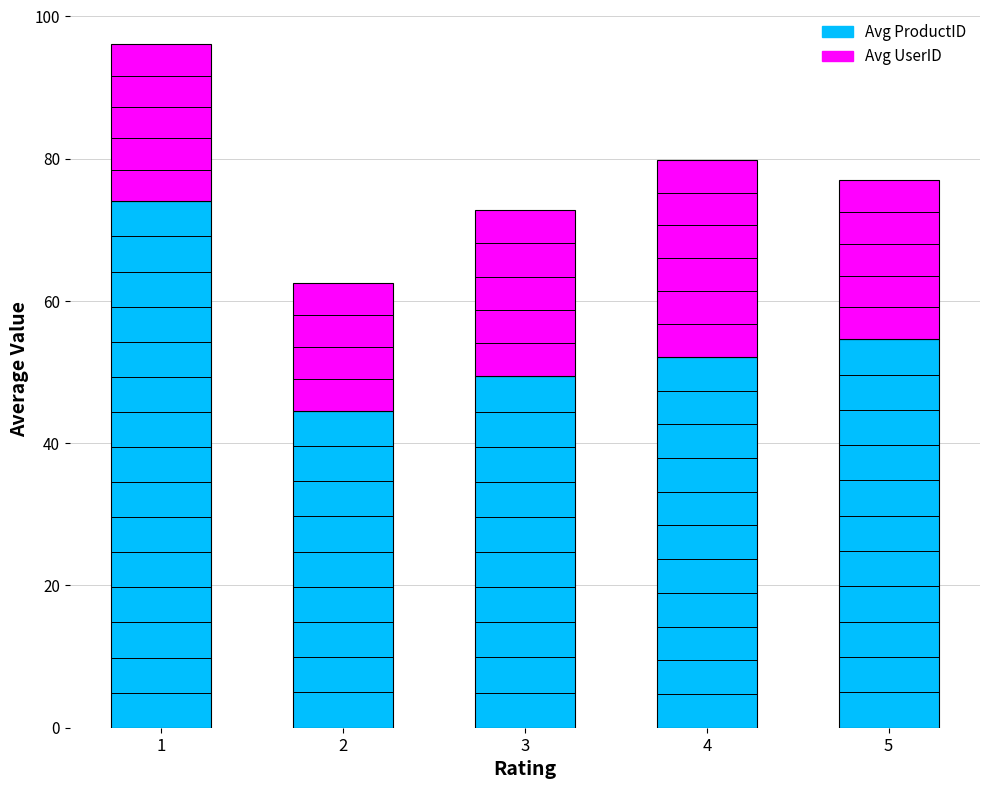

How many values in the Avg ProductID series exceed 52?

3